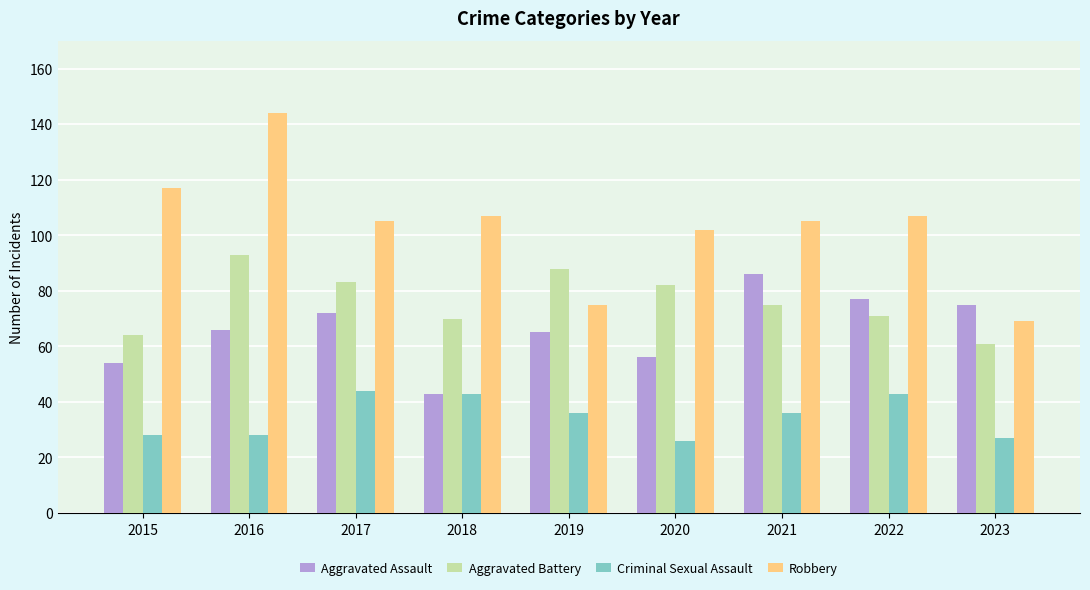

The value of Criminal Sexual Assault at 2017 is 44. True or false?

True